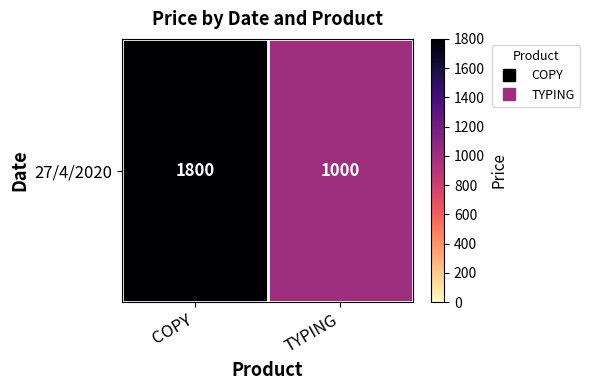

Reading left to right, list all the values displayed in this chart.

1800	1000